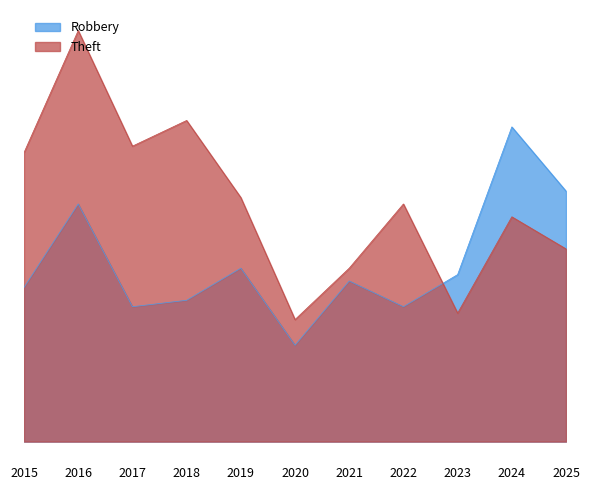

The Robbery series shows 84 at 2024. True or false?

False